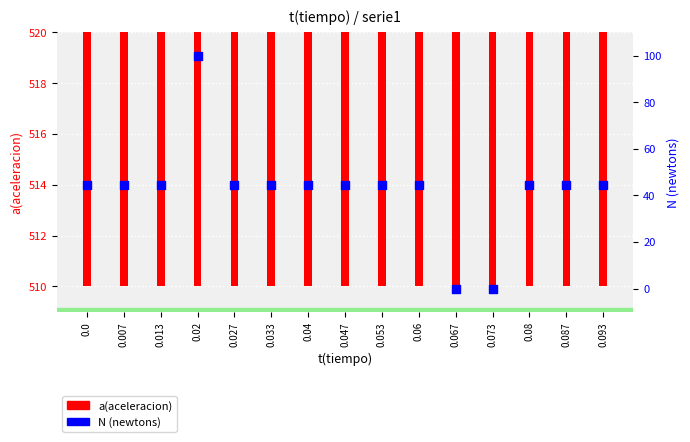

What is the total value across all series at 0.06?

558.4